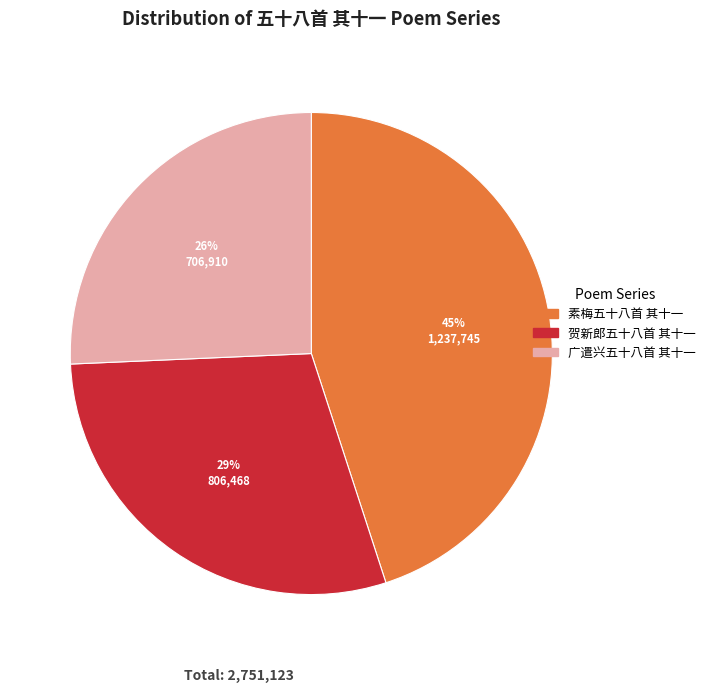

To the nearest percent, what portion does 素梅五十八首 其十一 represent?

45%